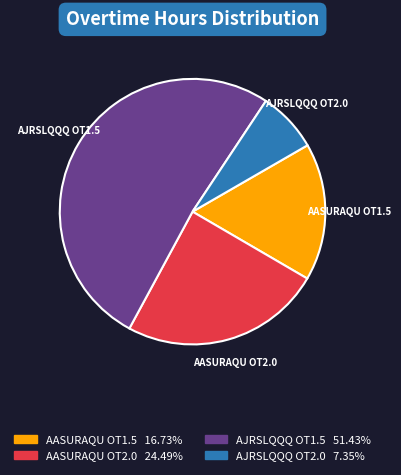

Does any single category account for the majority?

Yes